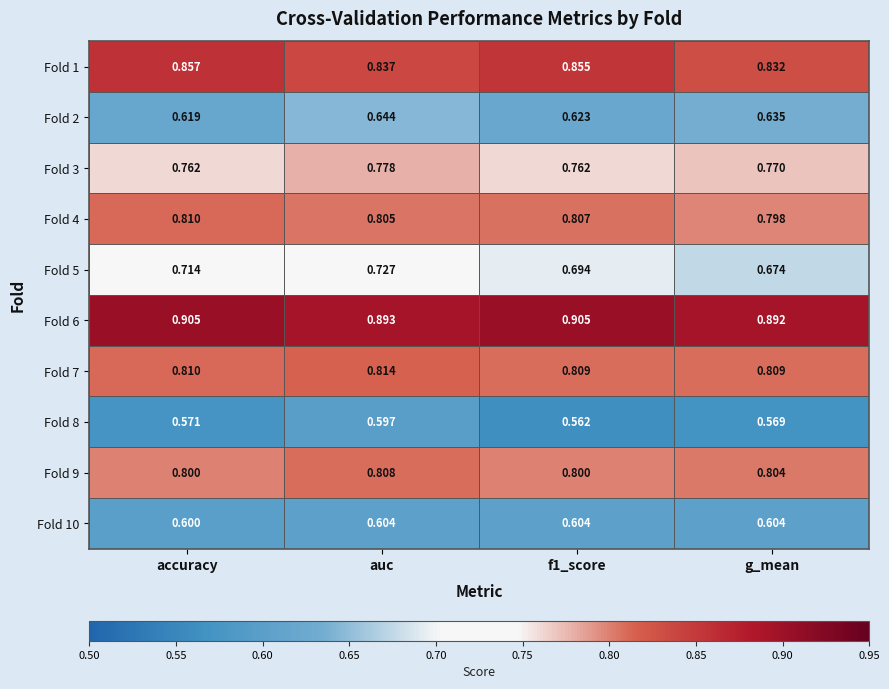

At which label is Fold 1 closest to 0?

g_mean